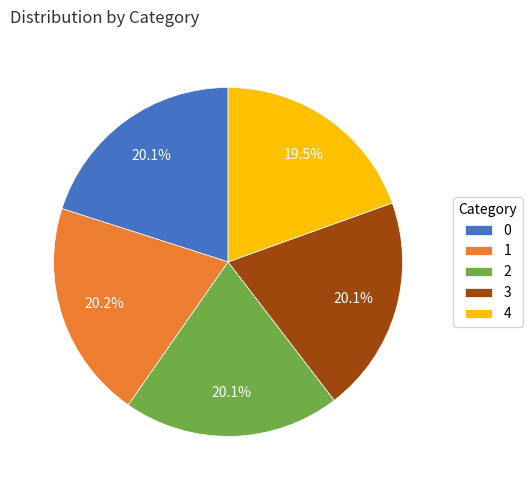

The 3 slice represents 5% of the pie. True or false?

False